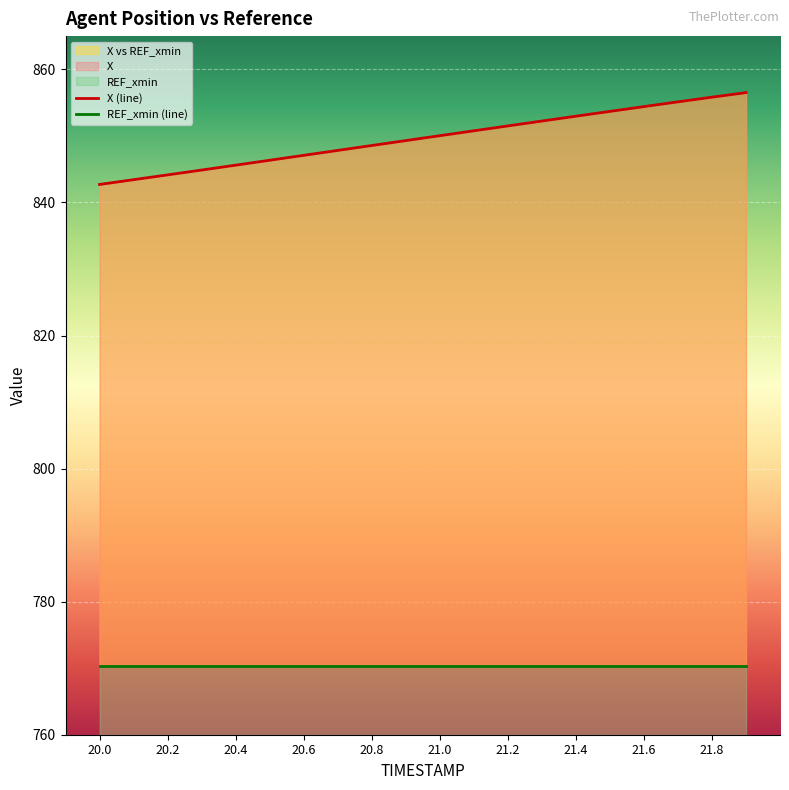

At which category is the sum across all series the highest?

21.9